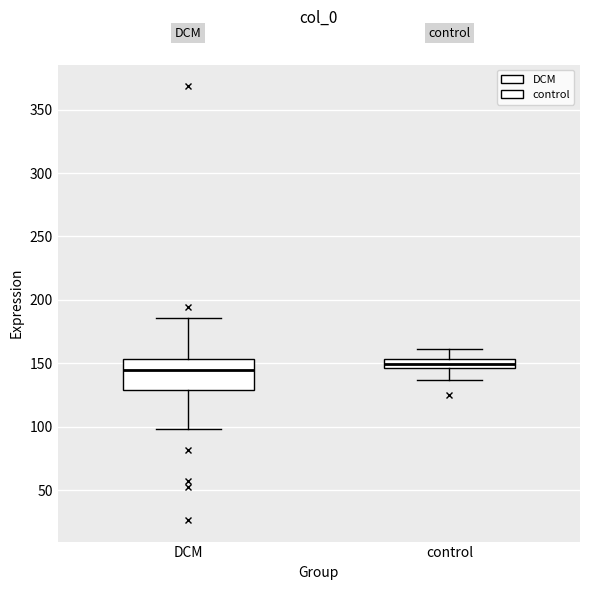

Comparing the boxes themselves (not the whiskers), which one is the tallest?

DCM